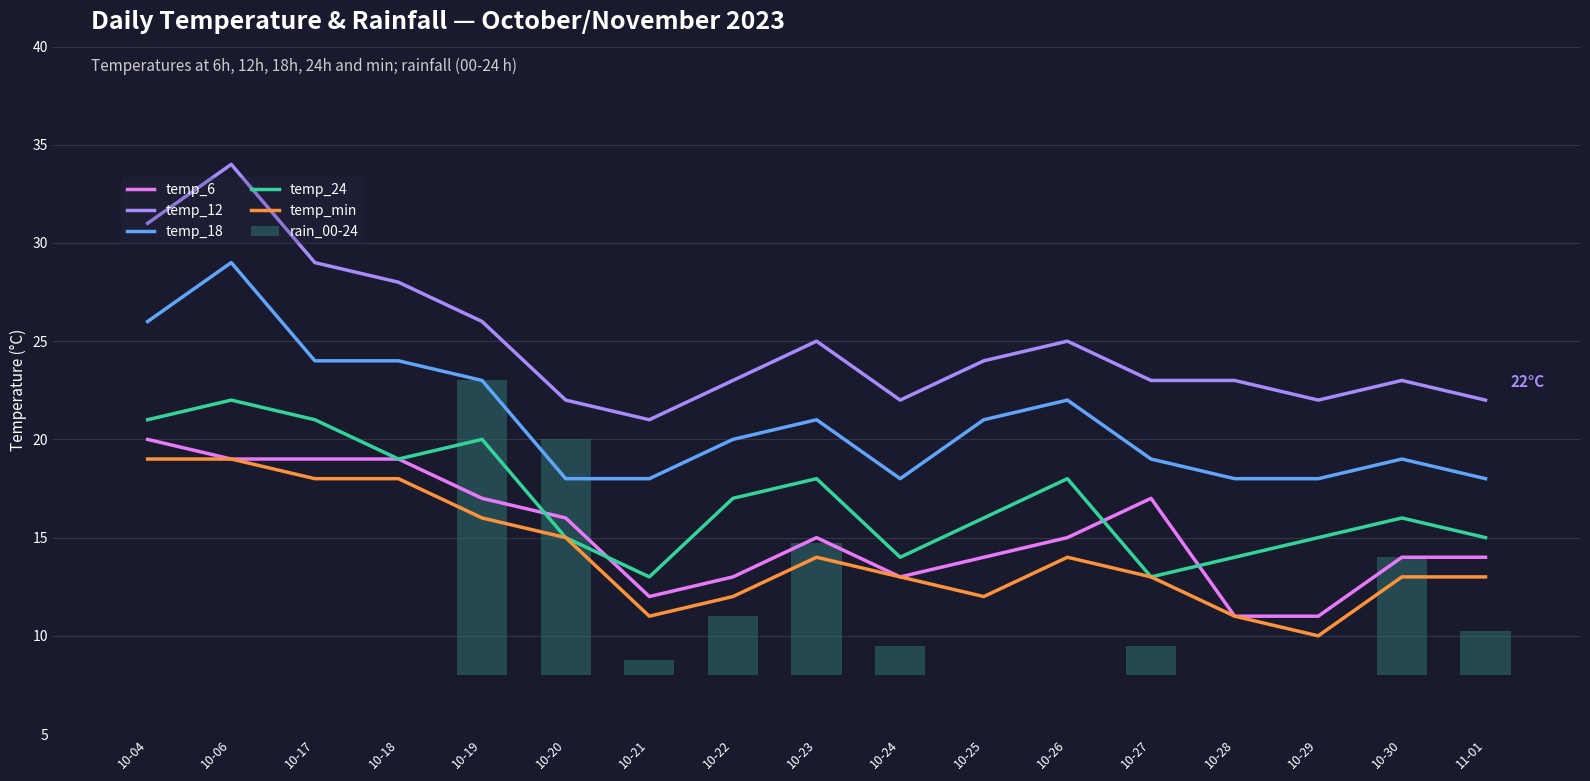

At 10-29, list the series in order from largest to smallest.

temp_12, temp_18, temp_24, temp_6, temp_min, rain_00-24